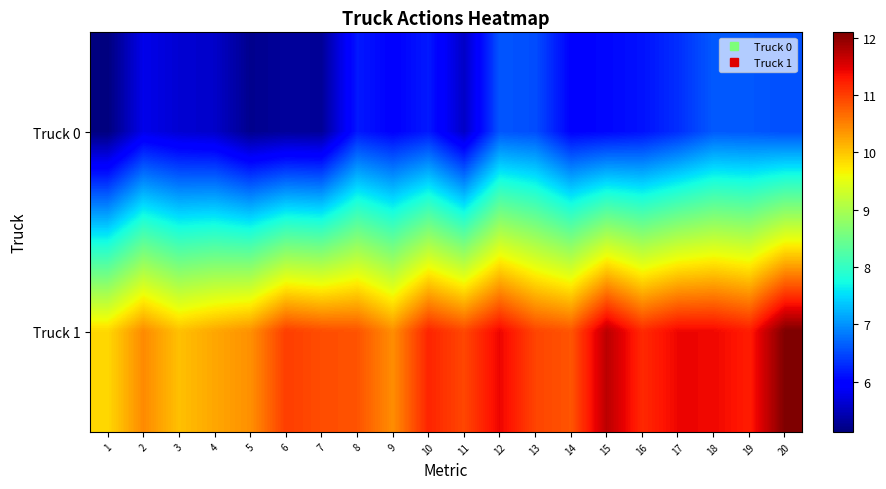

Rank the series by their maximum value, from lowest to highest.

Truck 0, Truck 1